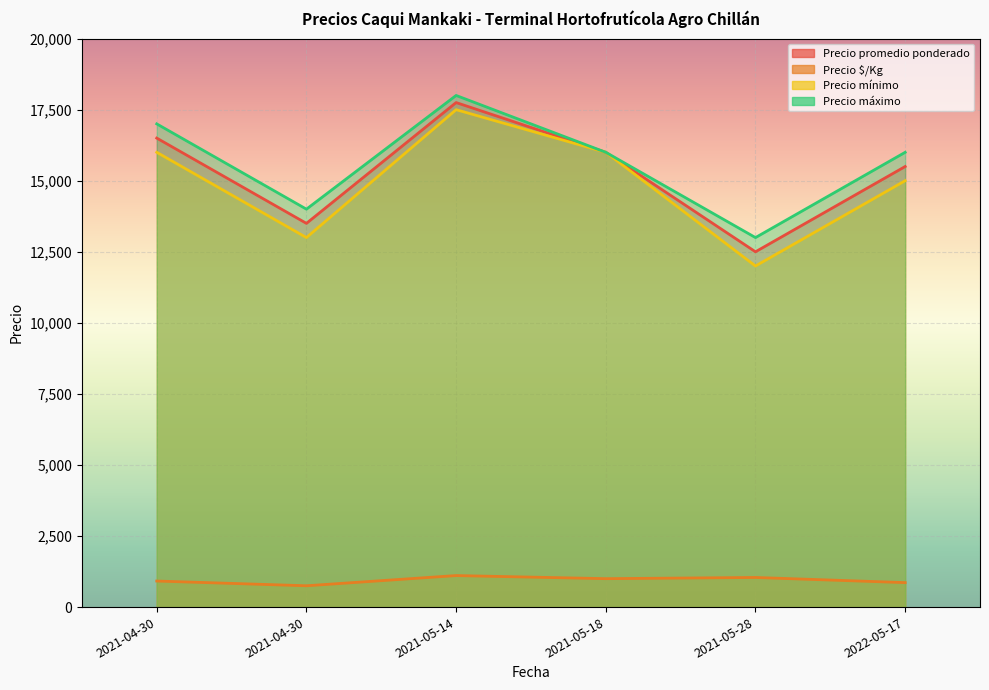

At 2021-04-30, list the series in order from largest to smallest.

Precio máximo, Precio promedio ponderado, Precio mínimo, Precio $/Kg